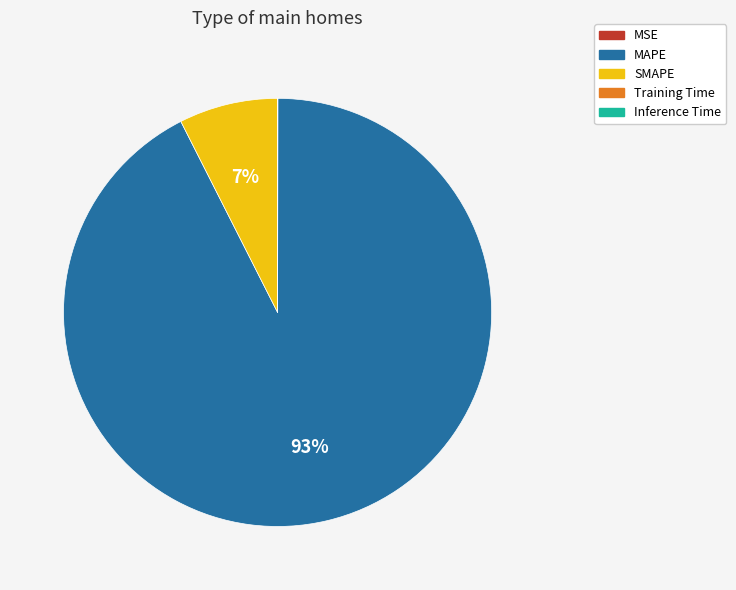

Is there a majority slice in this chart?

Yes